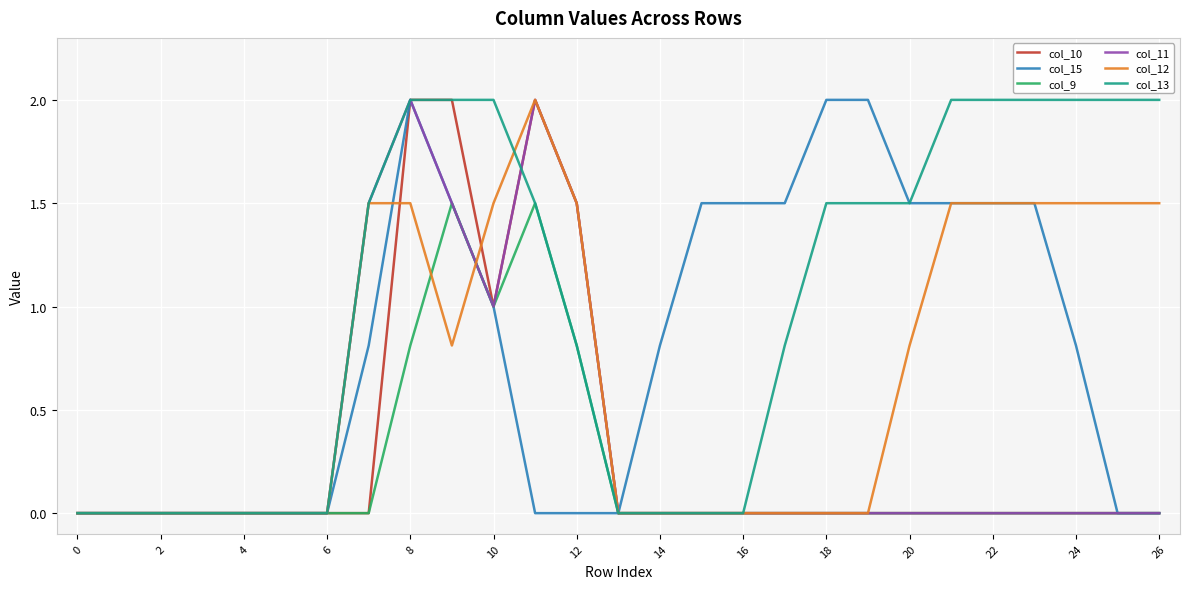

What is the sum of all col_15 values?

21.4